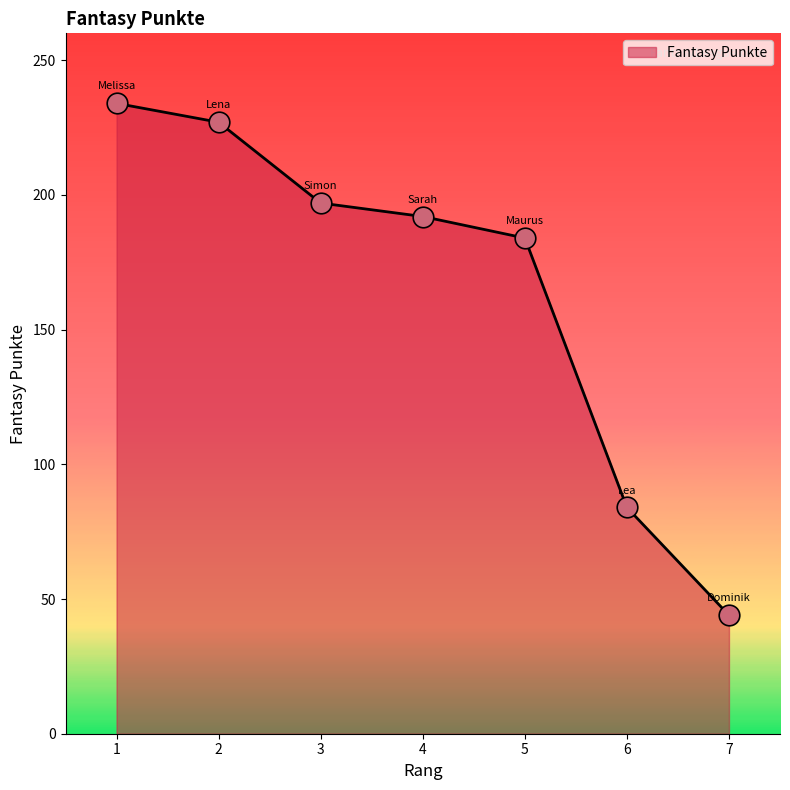

What is the ratio of the value at 7 to the value at 3?

0.2